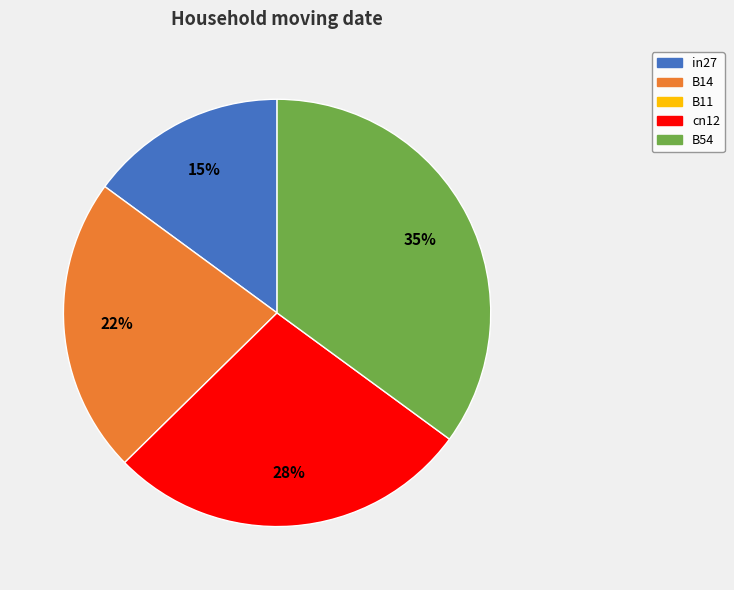

Does any single category account for the majority?

No